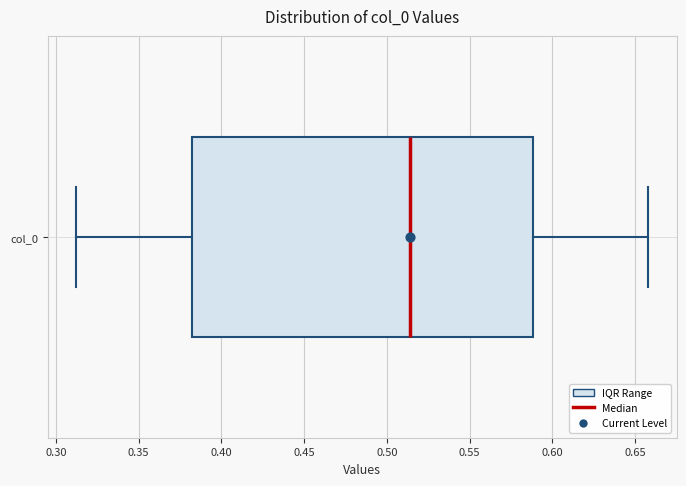

Read this box plot against the x-axis: the position of the median line, the range covered by the box, and the ends of both whiskers. The values are not printed on the chart, so give them approximately, as read against the axis.

median 0.515, box 0.380 to 0.590, whiskers 0.310 to 0.660